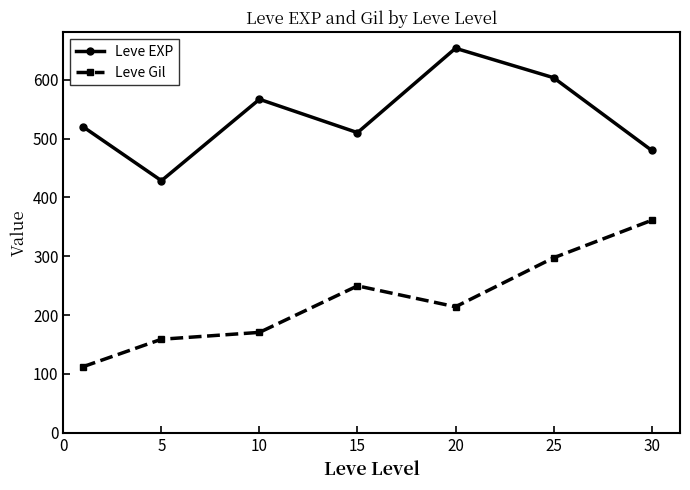

What is the greatest value displayed?

653.3